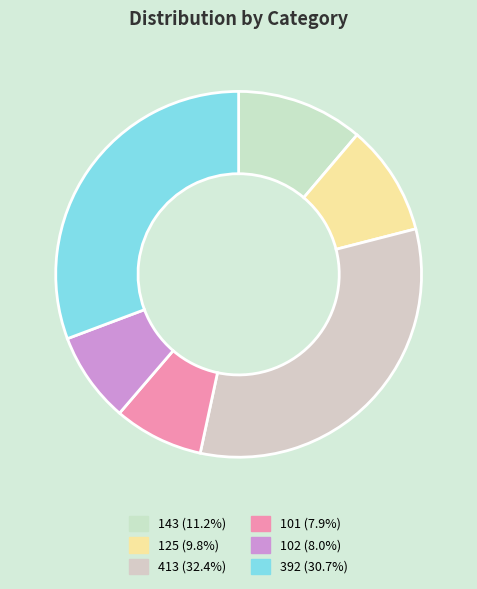

To the nearest percent, what portion does 392 represent?

31%